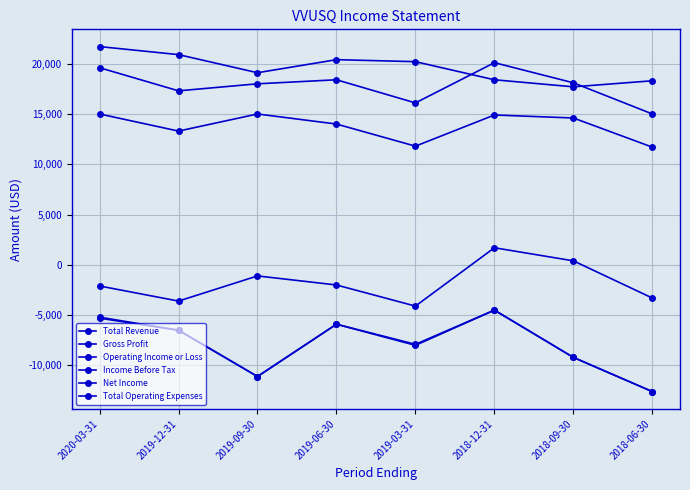

How many interior local peaks does the Income Before Tax series have?

2